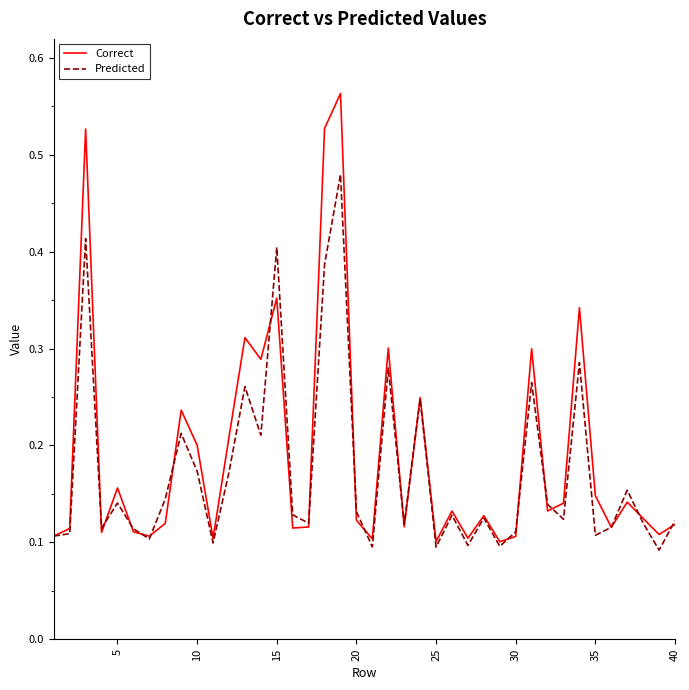

Which series has the largest range (max minus min)?

Correct